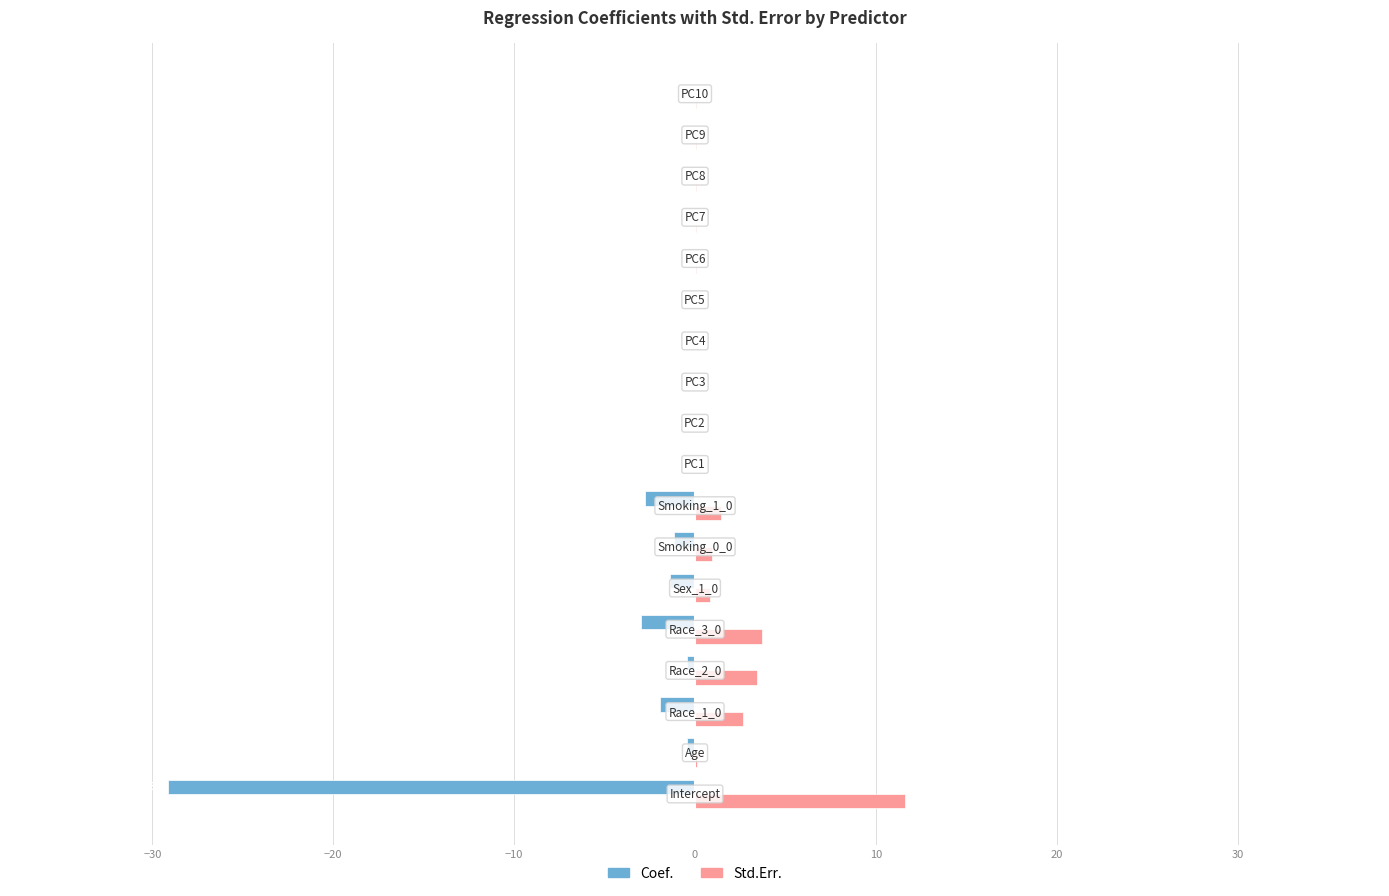

Which series has the largest total across all categories?

Std.Err.